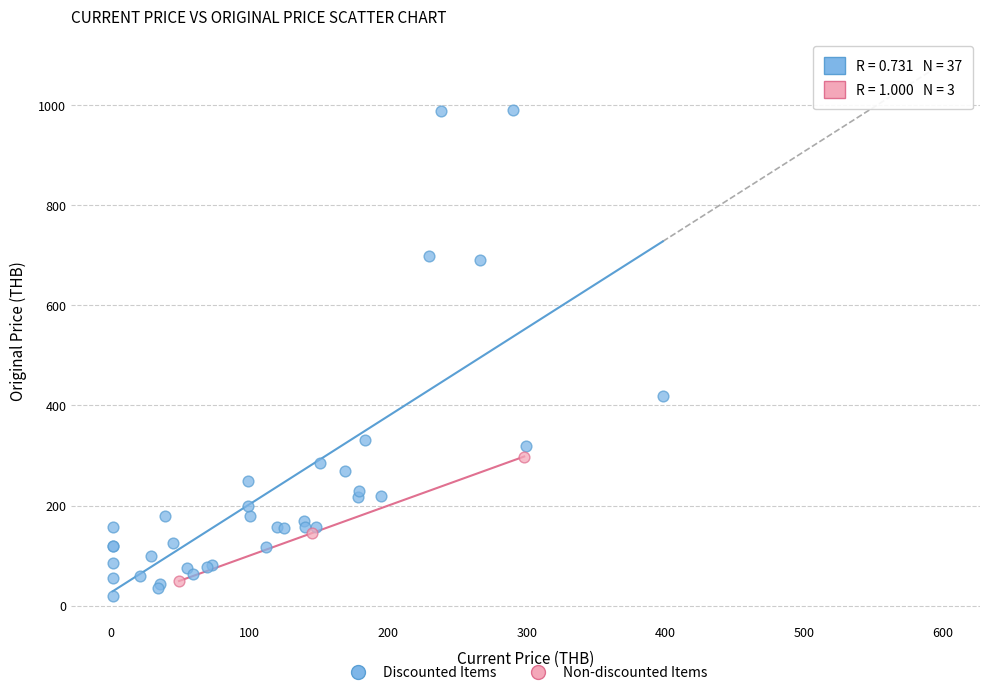

Which series contains the lowest Y value?

Discounted Items